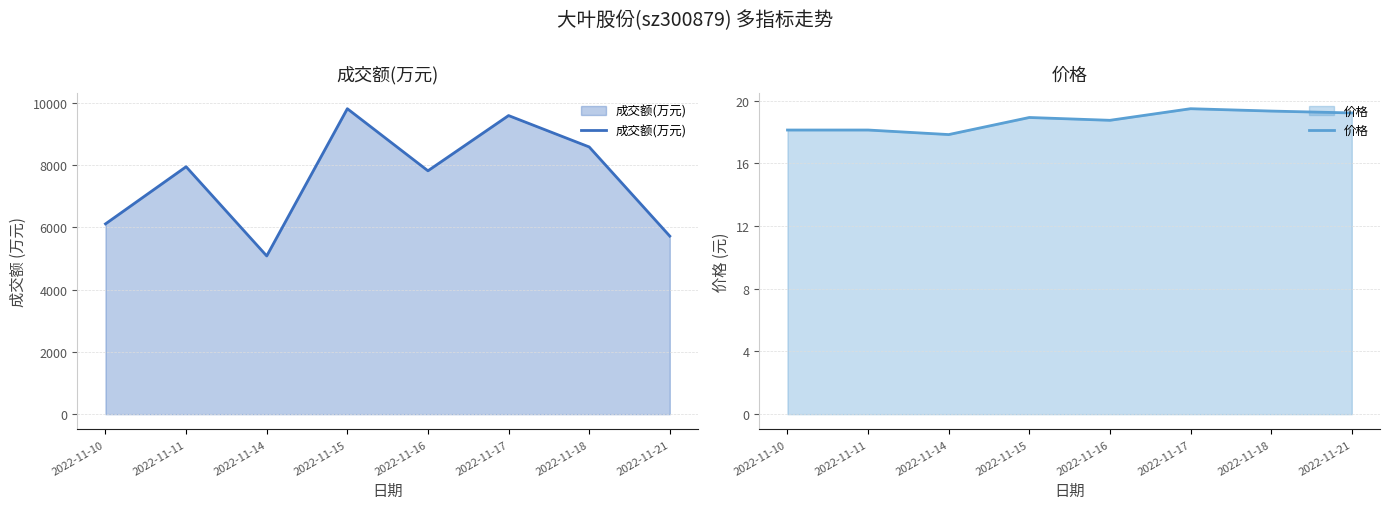

What is the approximate value of 成交额(万元) at 2022-11-10?

6108